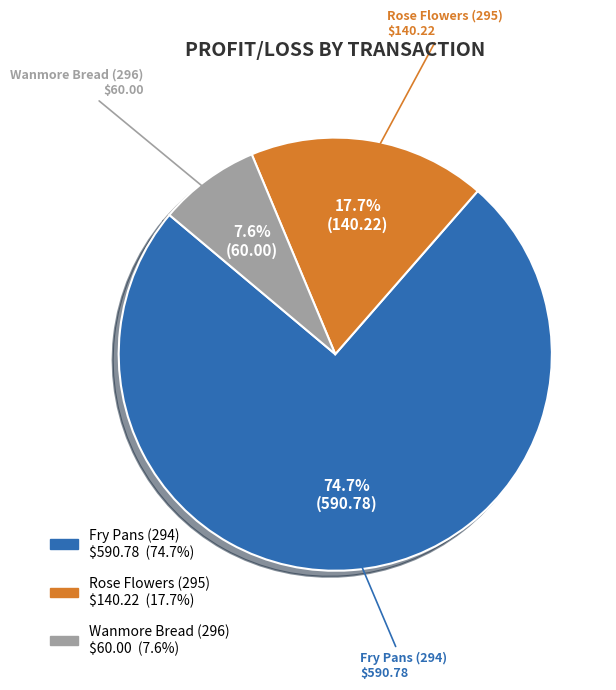

What percentage do Rose Flowers (295) and Fry Pans (294) together represent?

92.4%